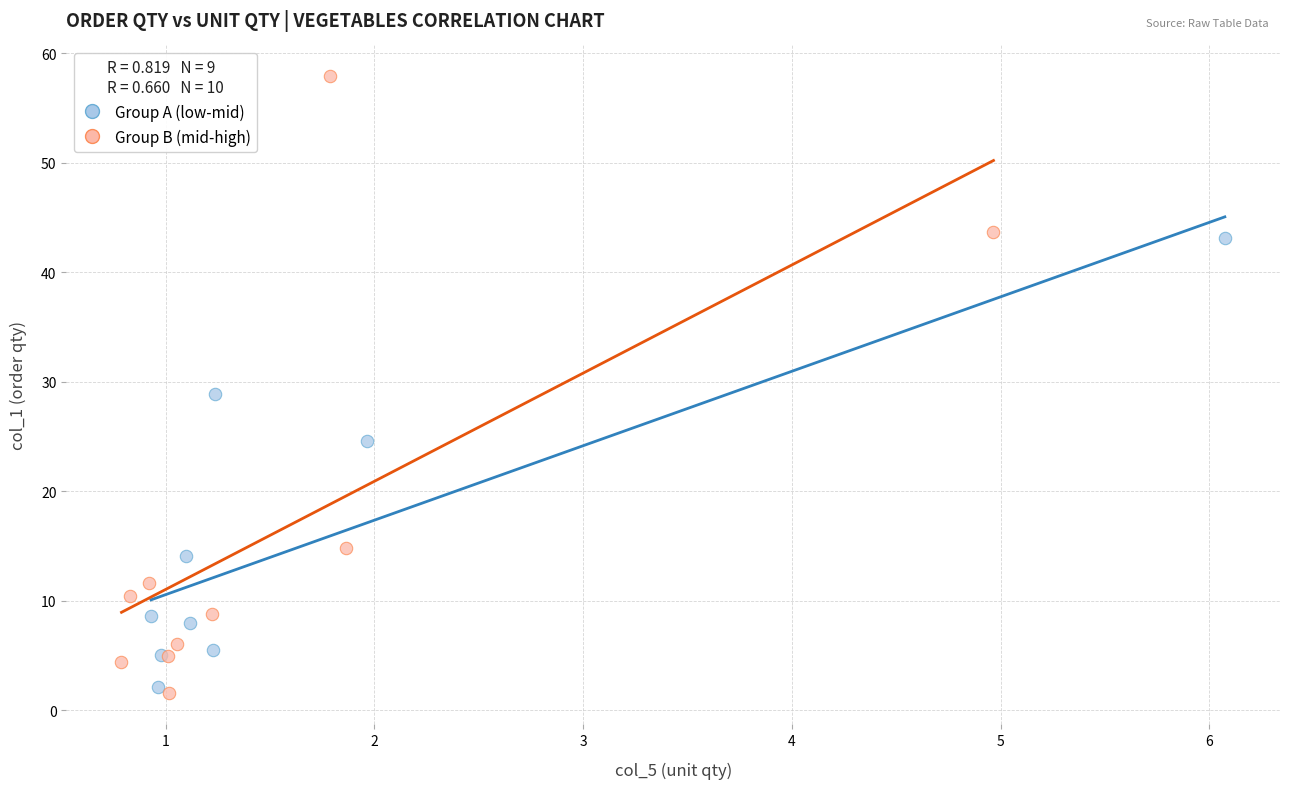

Which series contains the lowest Y value?

Group B (mid-high)